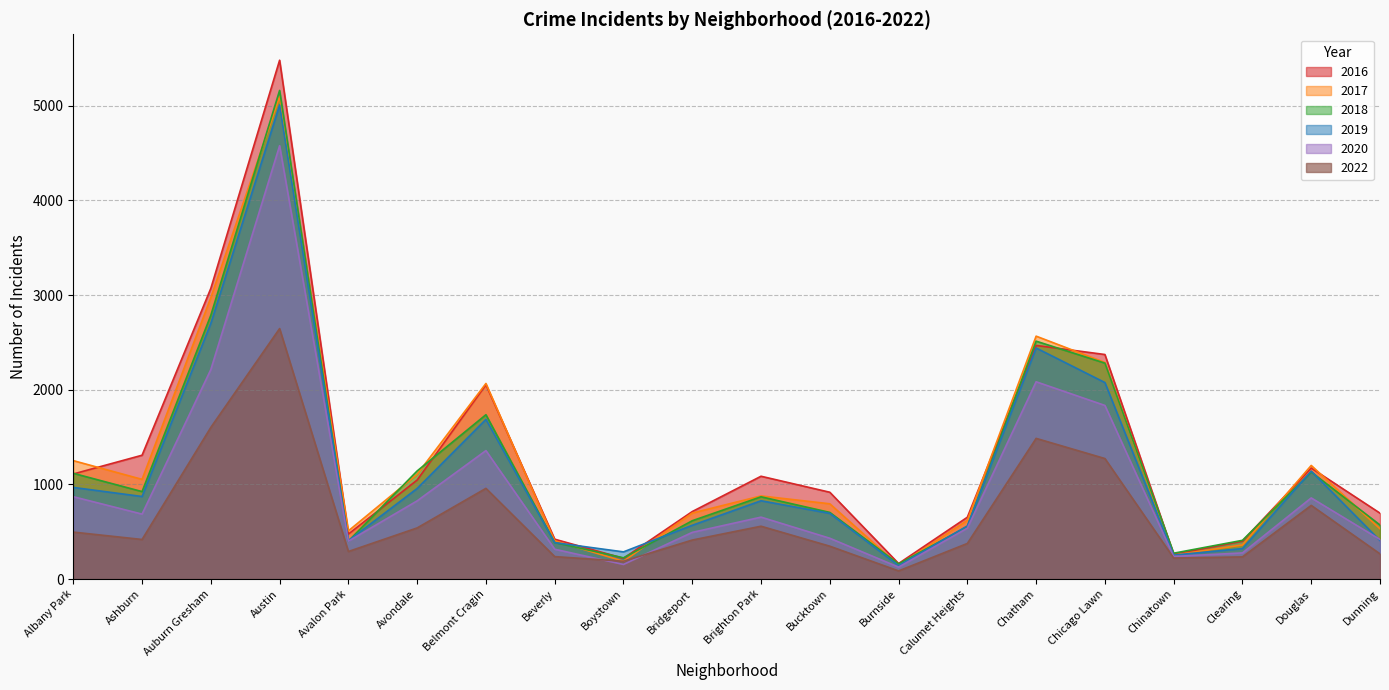

Count the number of data series in this chart.

6